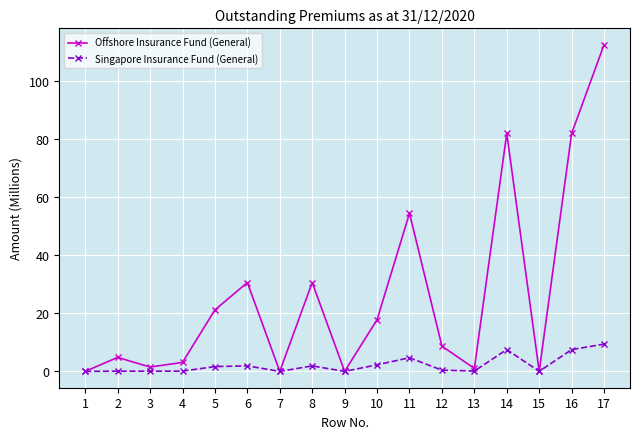

What is the value of the Offshore Insurance Fund (General) point at the 11th from the left?

54.5